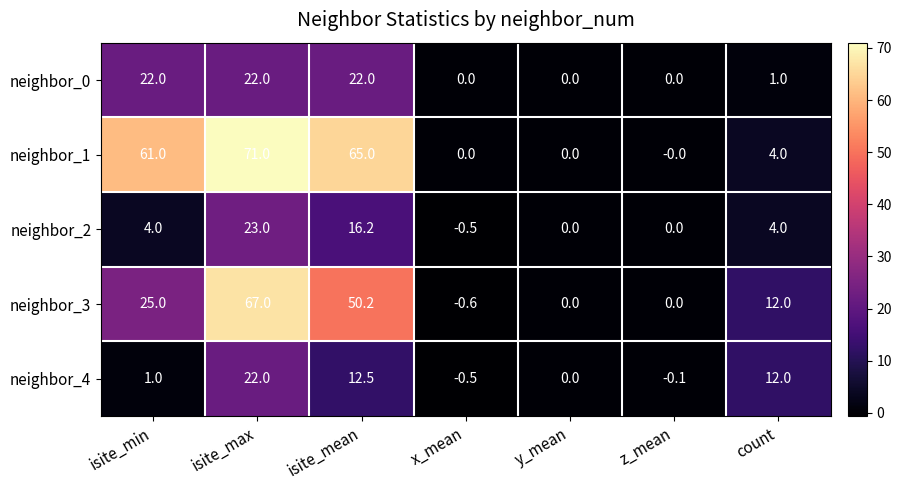

What is the greatest value displayed?

71.0